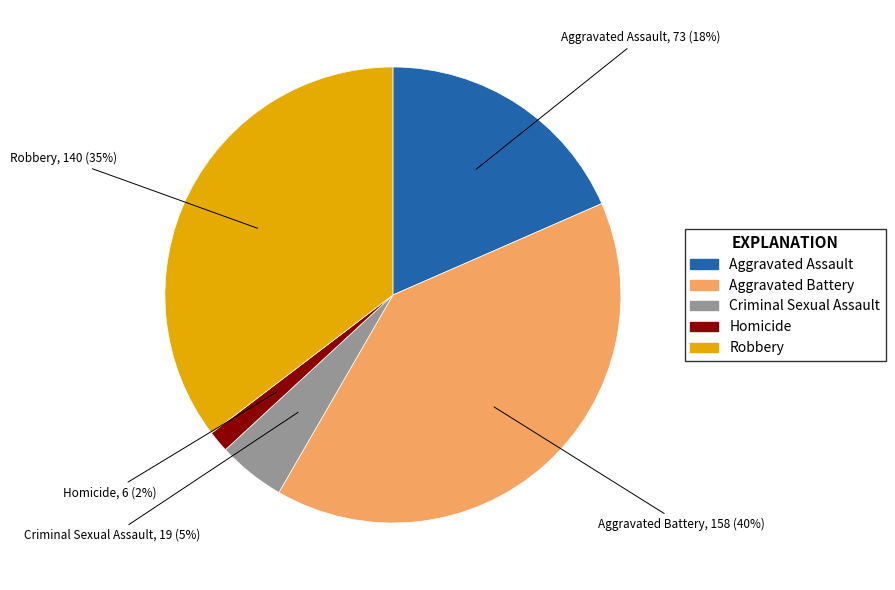

To the nearest percent, what is the difference between the Aggravated Assault and Robbery slice percentages?

17%